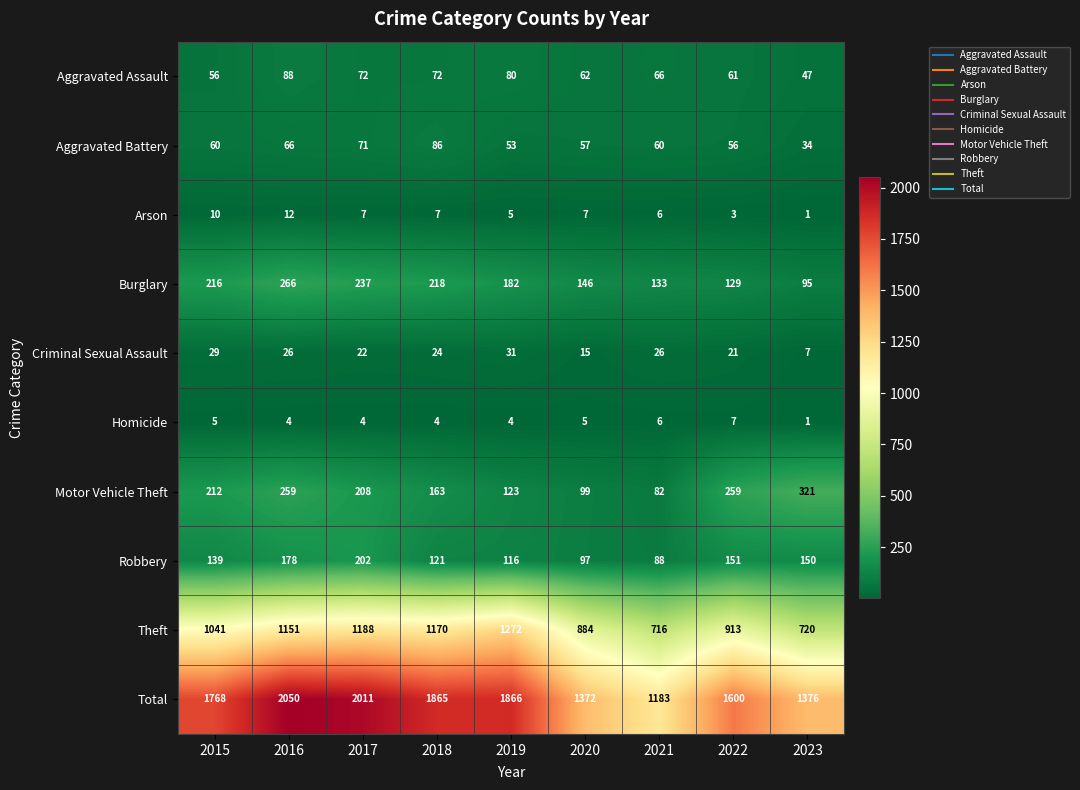

What is the total value across all series at 2019?

3732